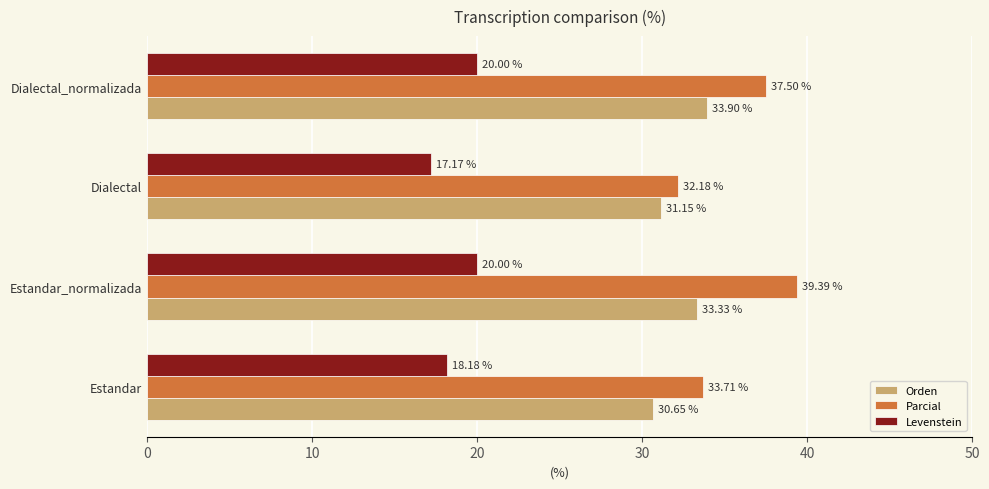

What is the difference between the highest and lowest values at Estandar?

15.5